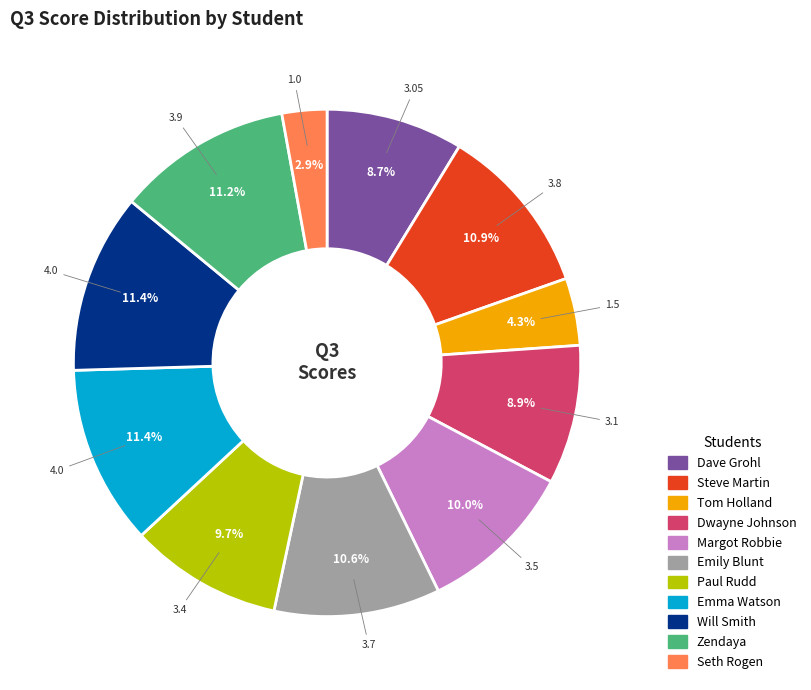

How many slices are in this pie chart?

11